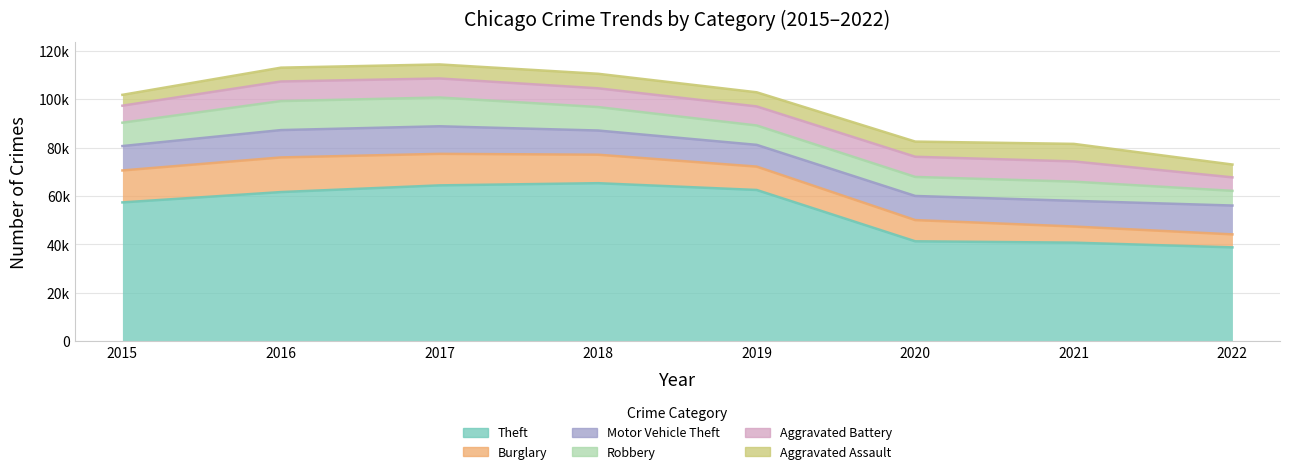

Which series changed the most between 2015 and 2016?

Theft